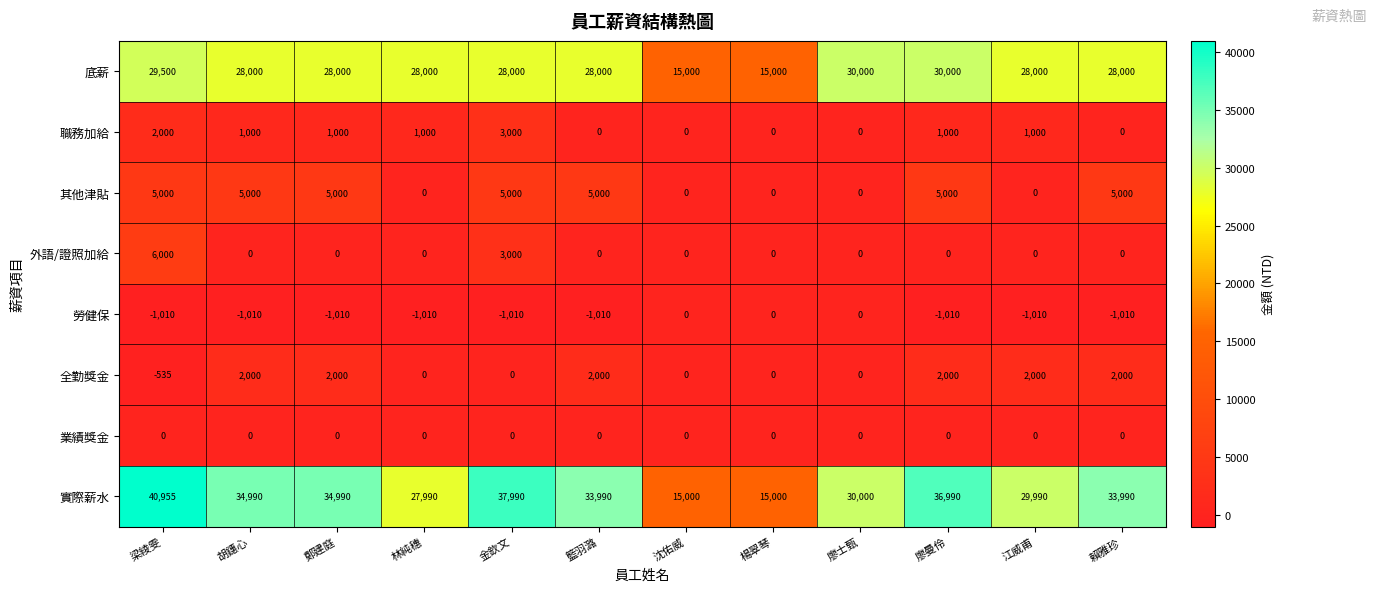

Which series has the largest range (max minus min)?

實際薪水